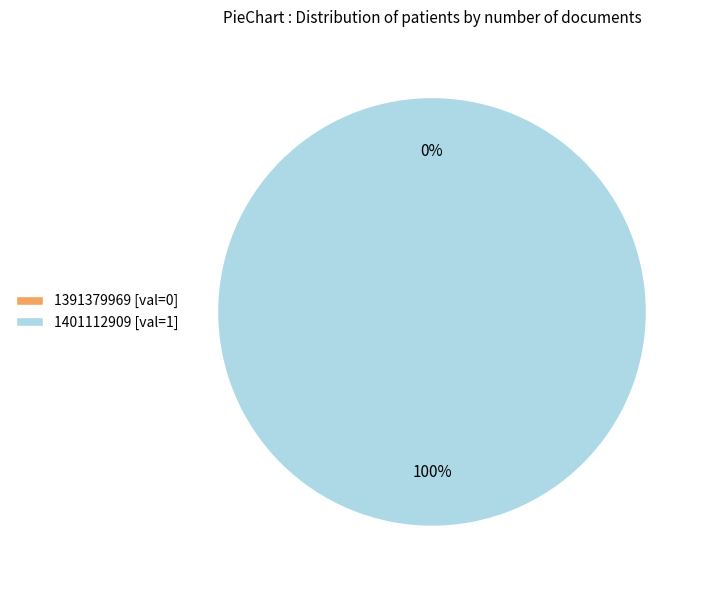

Is it true that 1401112909 is 99% of the pie?

False